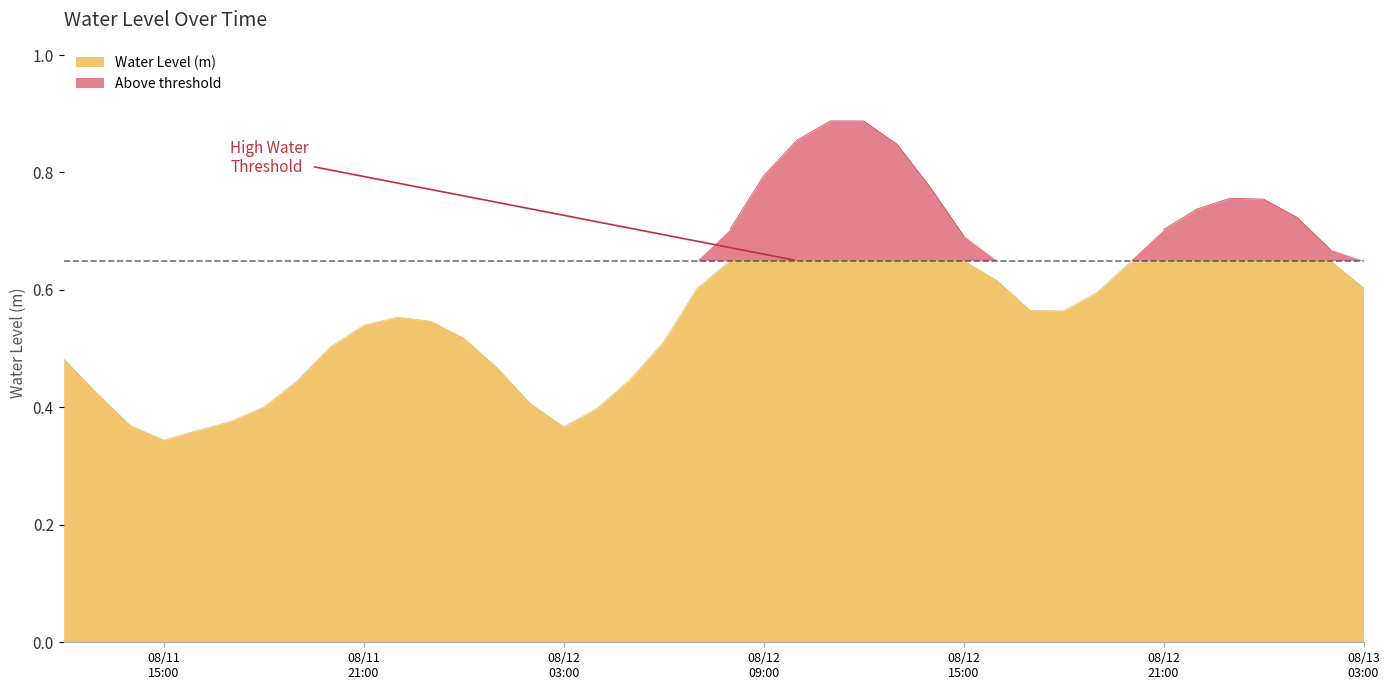

Reading left to right, list all the values displayed in this chart.

0.5	0.4	0.4	0.3	0.4	0.4	0.4	0.4	0.5	0.5	0.6	0.5	0.5	0.5	0.4	0.4	0.4	0.4	0.5	0.6	0.7	0.8	0.9	0.9	0.9	0.8	0.8	0.7	0.6	0.6	0.6	0.6	0.6	0.7	0.7	0.8	0.8	0.7	0.7	0.6